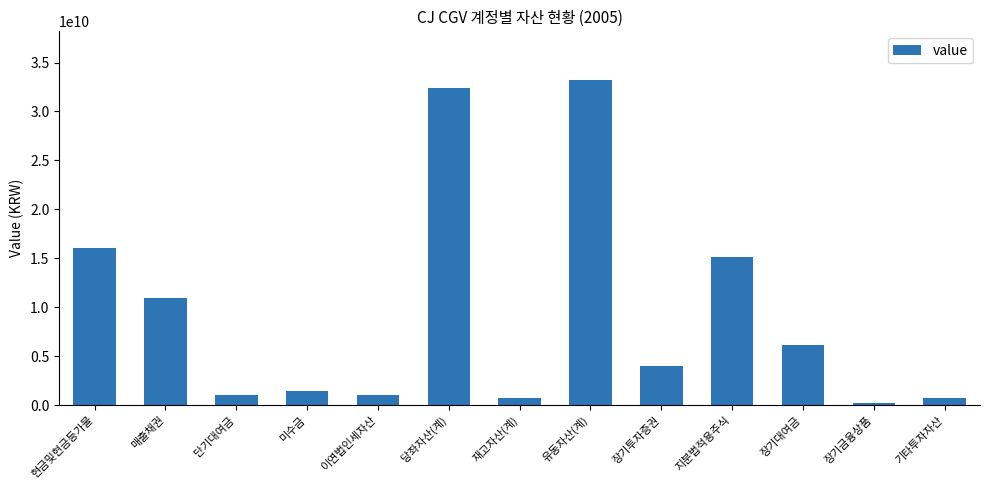

What is the value of the 10th bar from the left?

15183096000